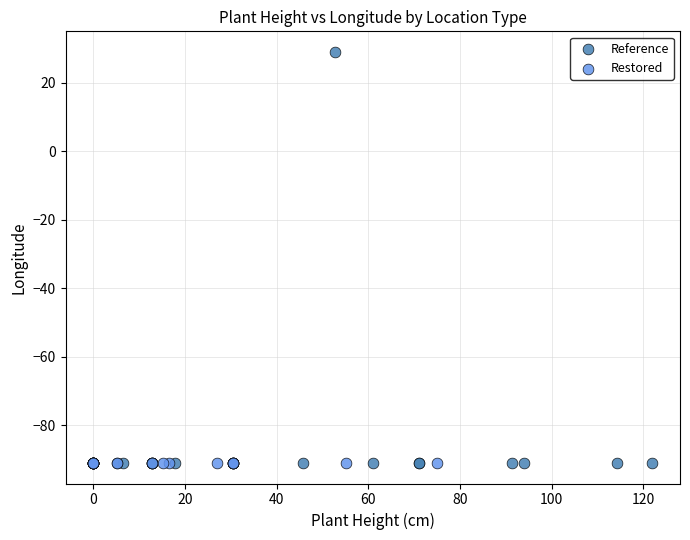

Which series has the largest Y range (max minus min)?

Reference